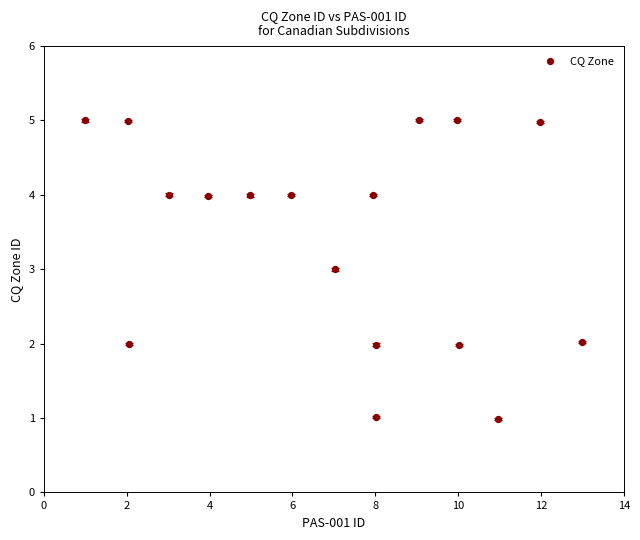

What is the range of Y values (max minus min)?

4.0